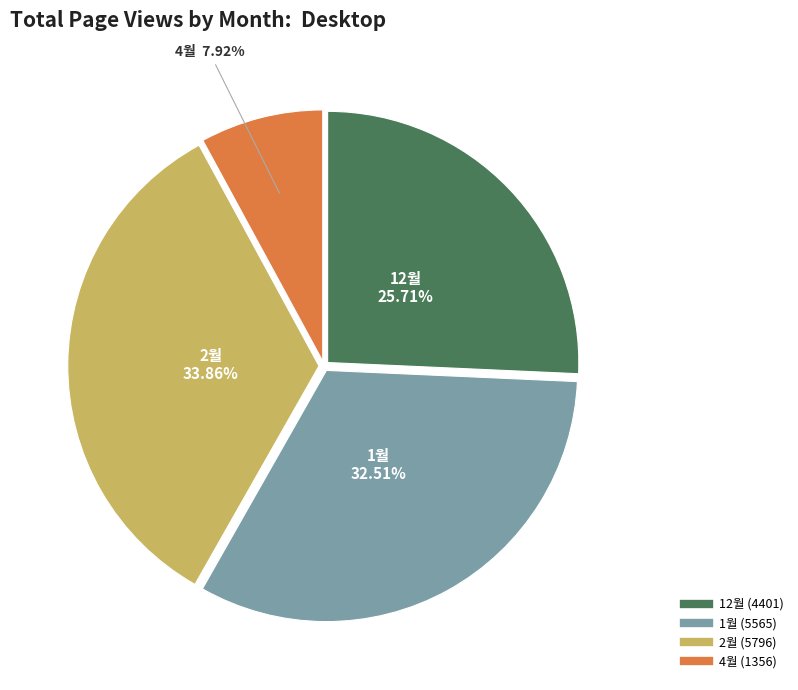

Is there any slice that represents more than half of the pie?

No